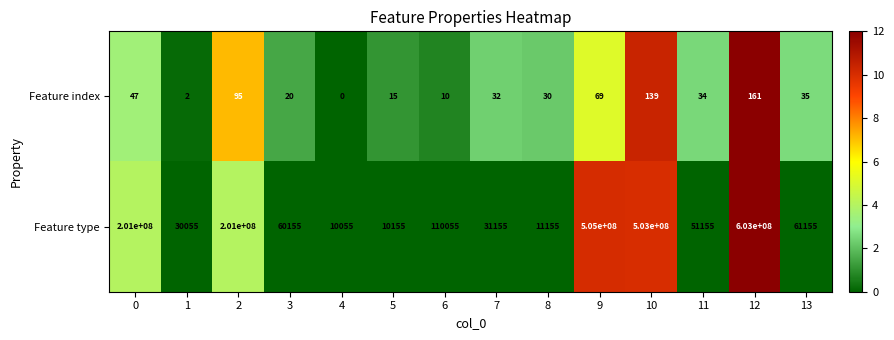

Reading left to right, list all the values displayed in this chart.

Feature index: 47	2	95	20	0	15	10	32	30	69	139	34	161	35
Feature type: 201000000	30055	201000000	60155	10055	10155	110055	31155	11155	505000000	503000000	51155	603000000	61155